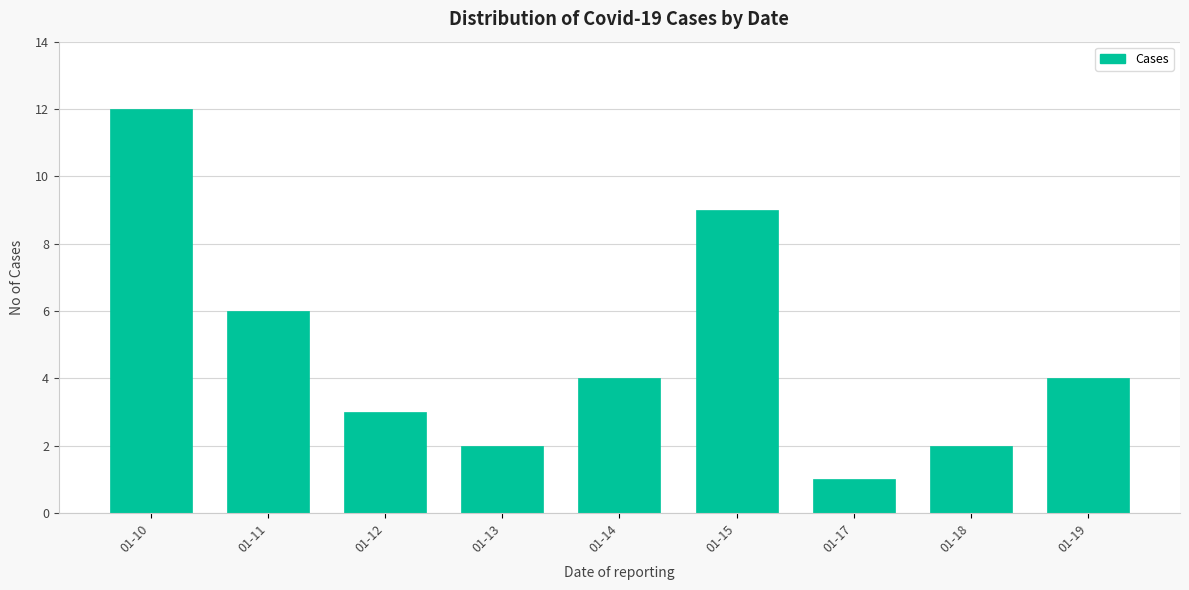

Reading left to right, what are all the values shown in this chart?

12	6	3	2	4	9	1	2	4